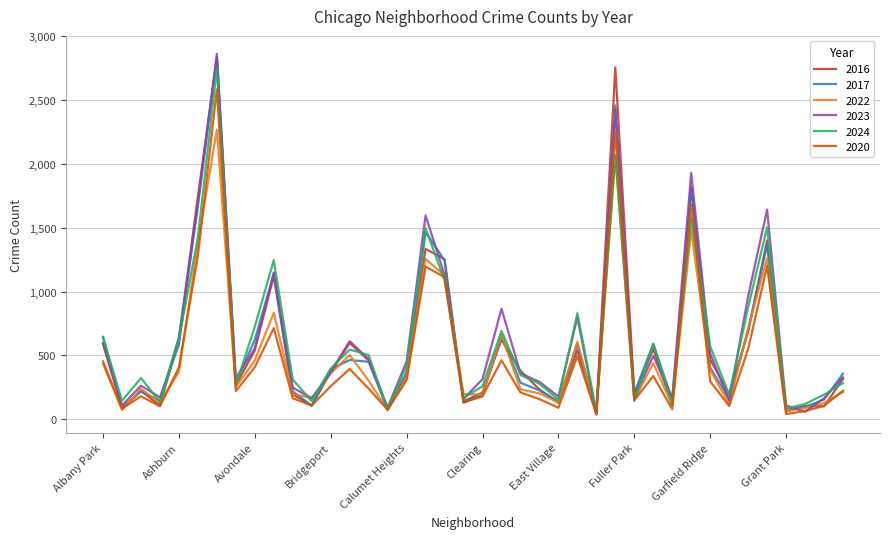

What is the maximum value for 2024?

2750